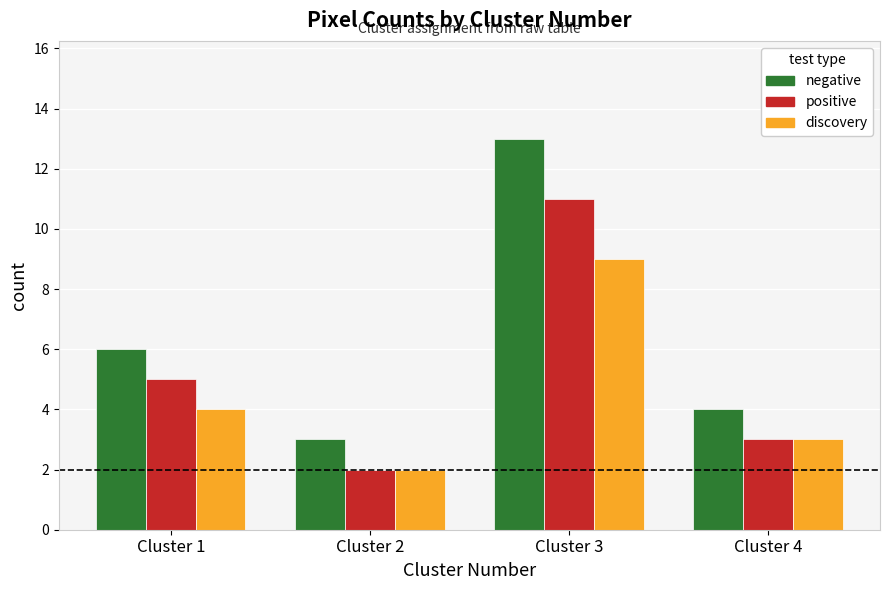

What is the difference between the maximum and second lowest values in the positive series?

8